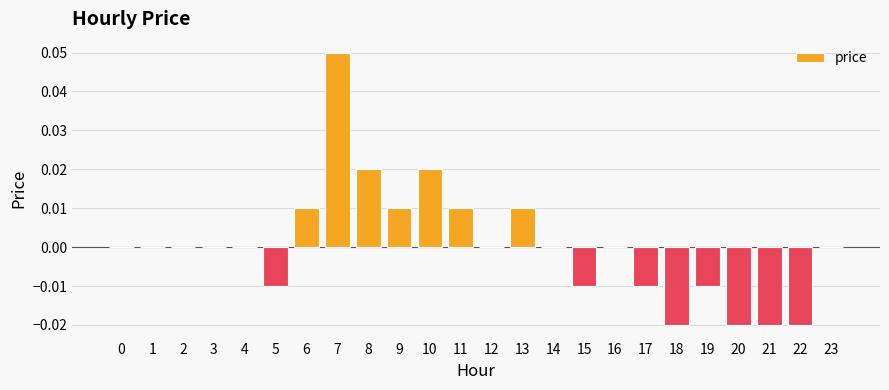

The chart shows a value of 0.0 at 14. True or false?

True